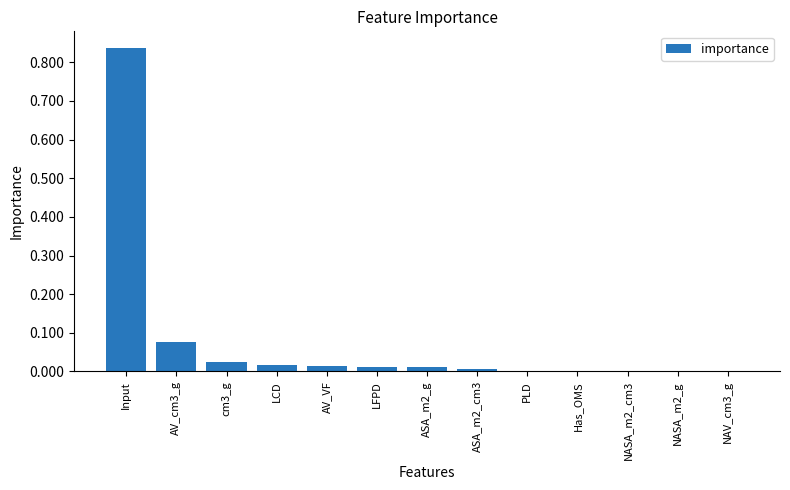

The chart shows a value of 0.0 at ASA_m2_cm3. True or false?

True